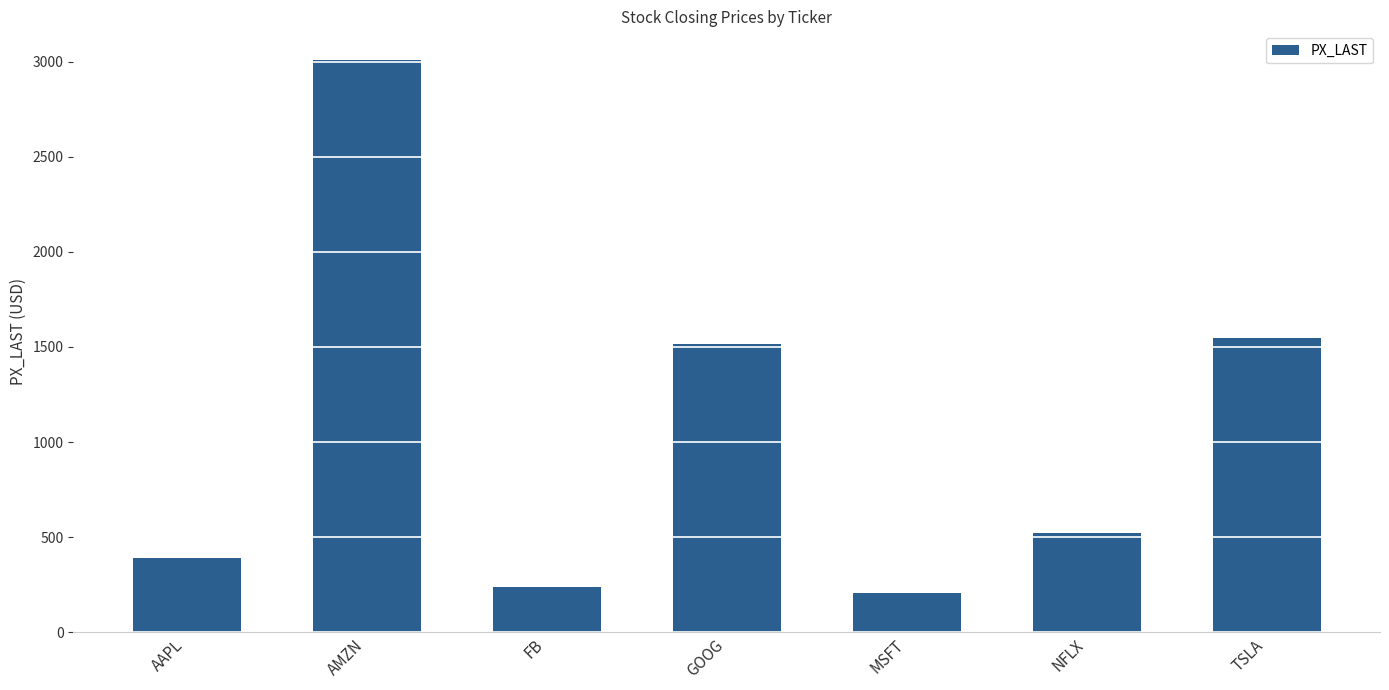

True or false: the data shows 1513.6 at GOOG.

True